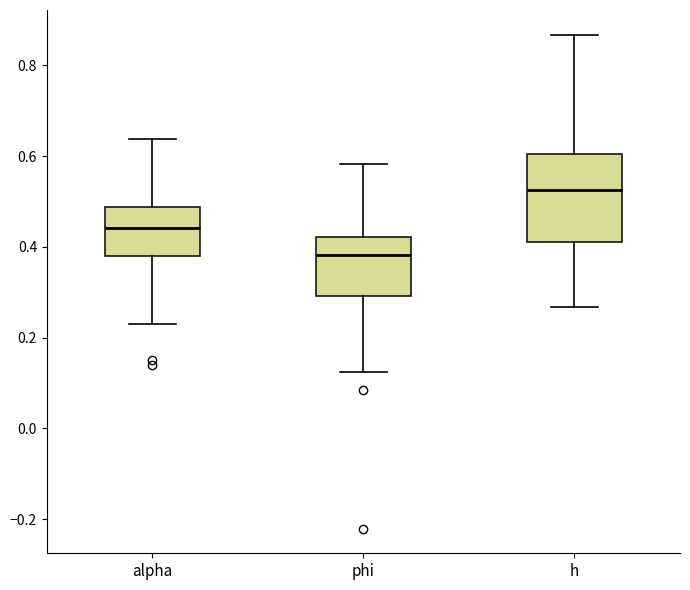

Where does the upper whisker of the box for h end on the y-axis? The values are not printed on the chart, so give them approximately, as read against the axis.

0.86